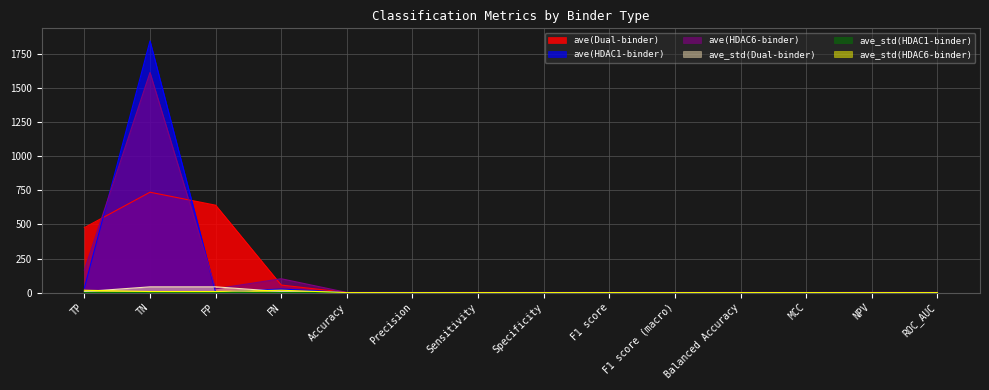

At how many categories does at least one series exceed 1078?

1